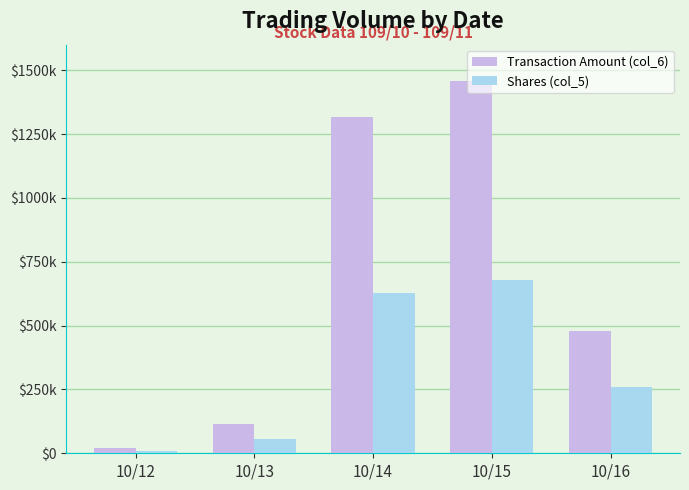

What is the average value of the Transaction Amount (col_6) series?

677488